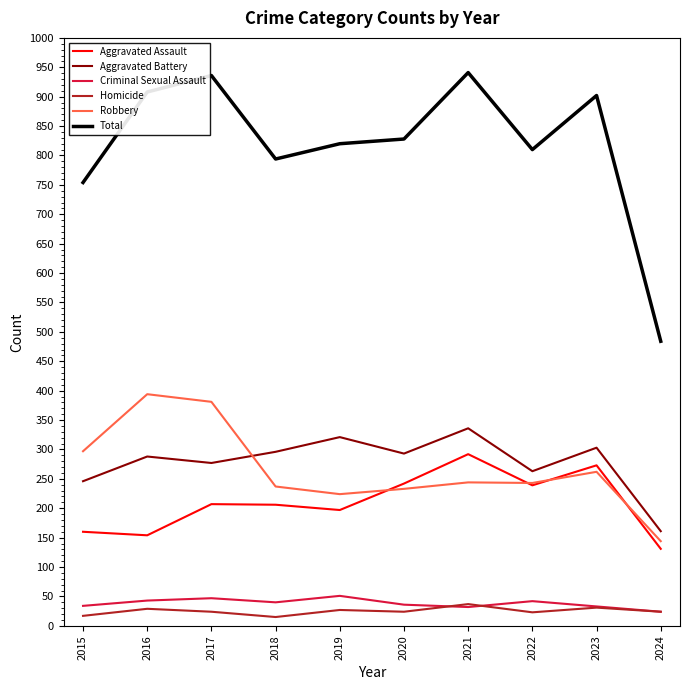

What is the difference between the maximum and minimum values in the Criminal Sexual Assault series?

27